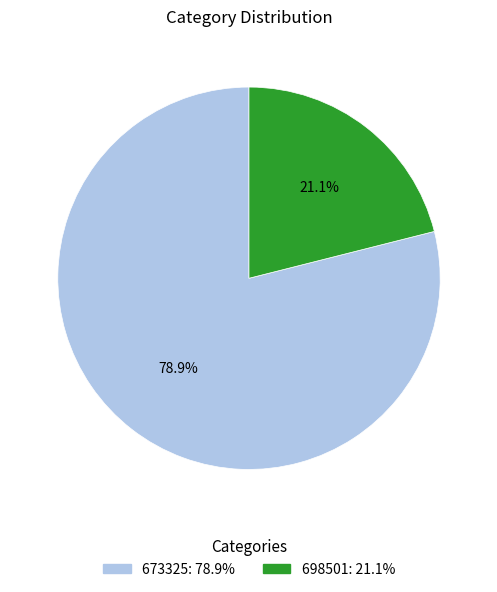

Which slice is the smallest?

698501